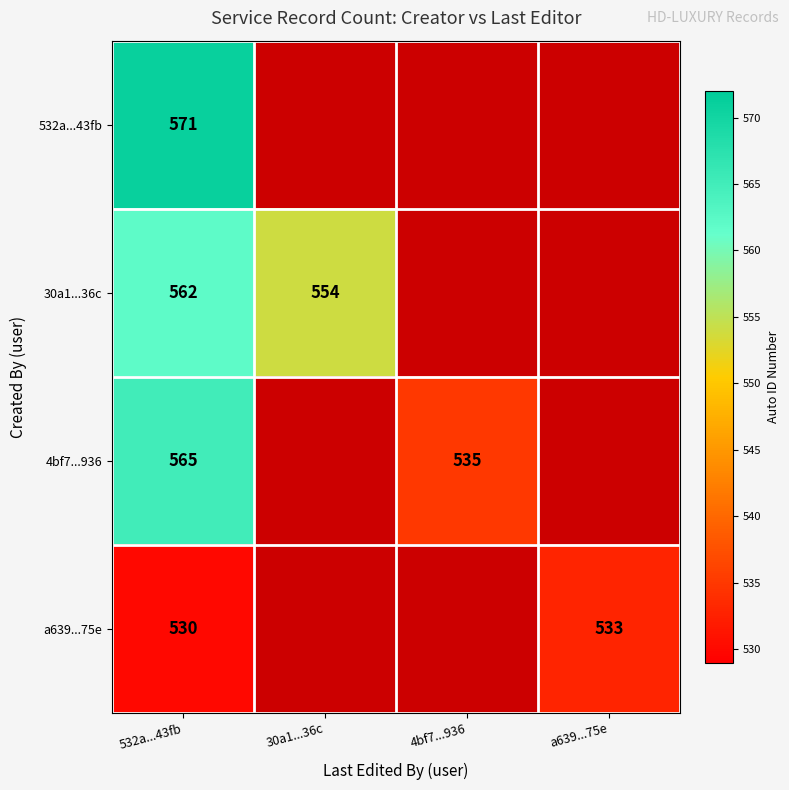

Is it true that 4bf7...936 equals 535 at 4bf7...936?

True